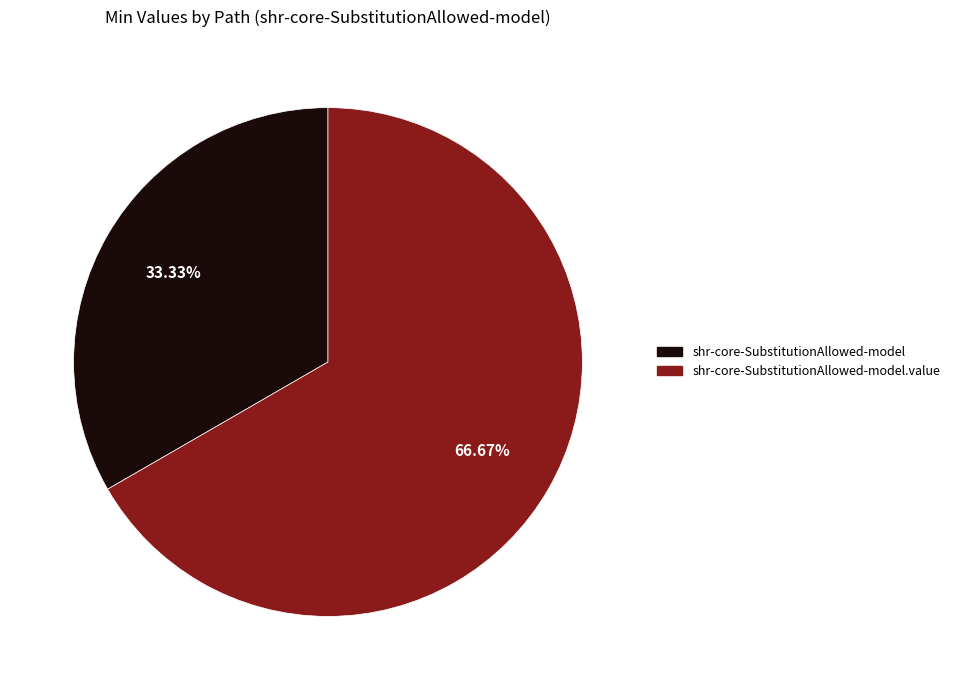

Is there a majority slice in this chart?

Yes